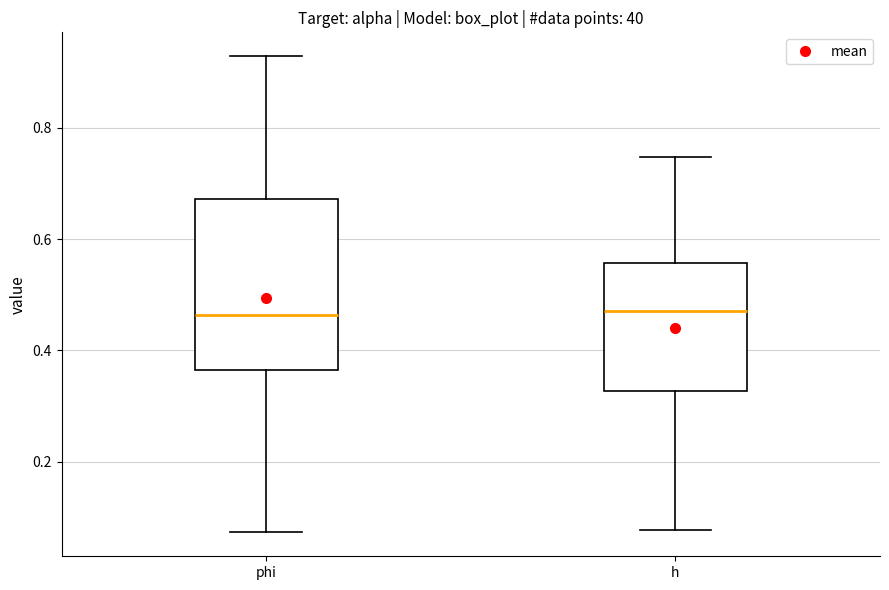

Where does the median line of the box for h sit on the y-axis? The values are not printed on the chart, so give them approximately, as read against the axis.

0.48